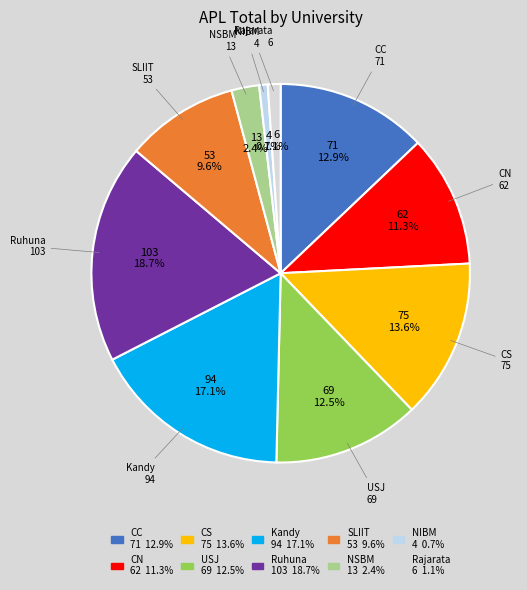

What percentage do Ruhuna and Rajarata together represent?

19.8%